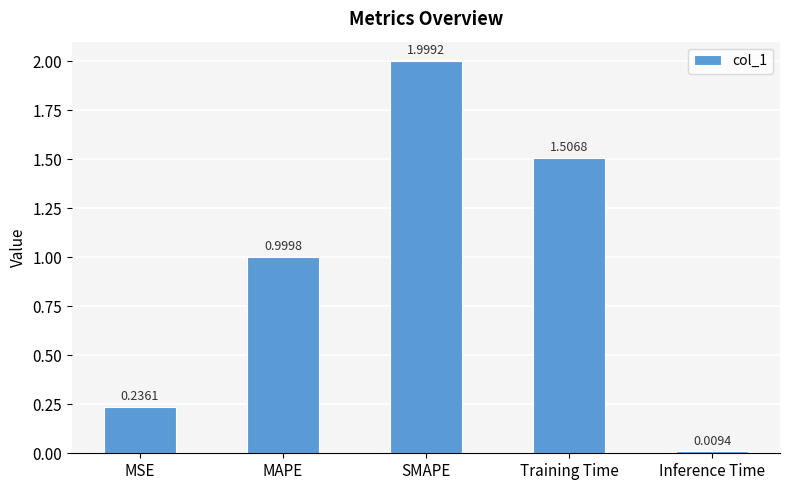

Which has a higher value, Training Time or MSE?

Training Time